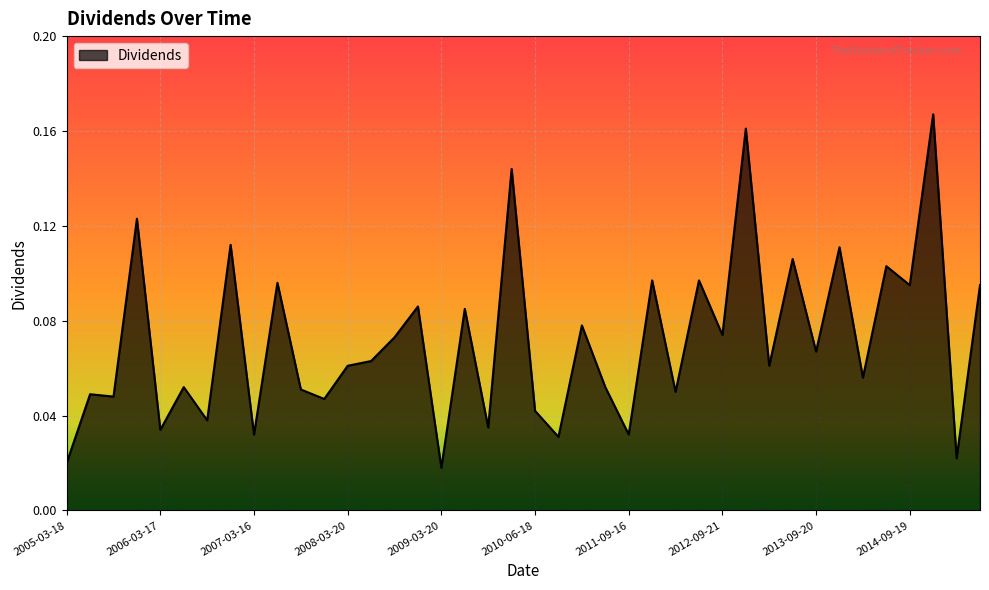

Is this an area chart (filled region under the line)?

Yes